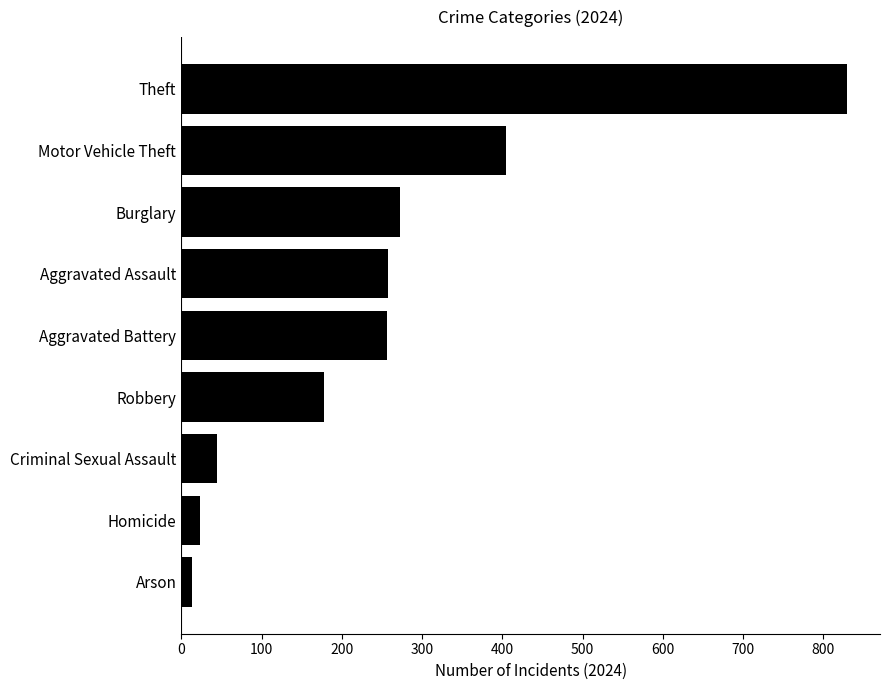

Between Burglary and Theft, which is larger?

Theft